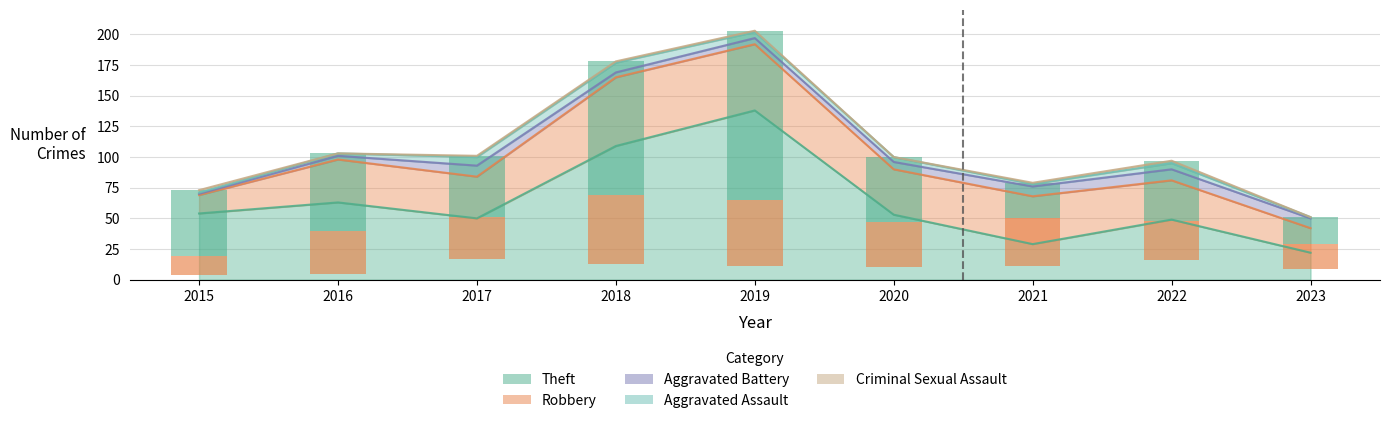

What is the value of the Robbery bar at the 5th from the left?

54